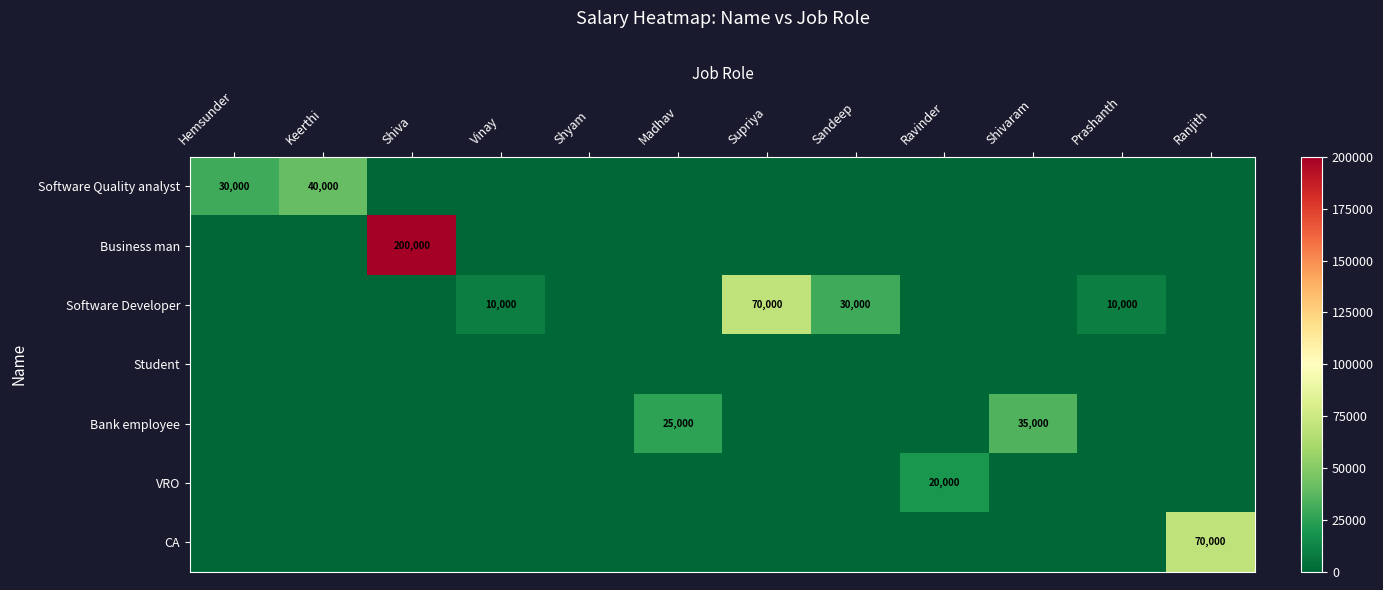

The value of Software Developer at Vinay is 10000. True or false?

True